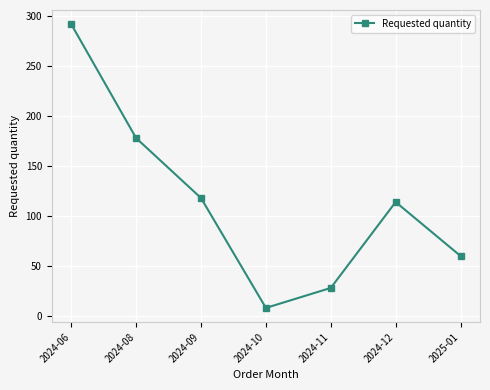

Count the number of data series in this chart.

1